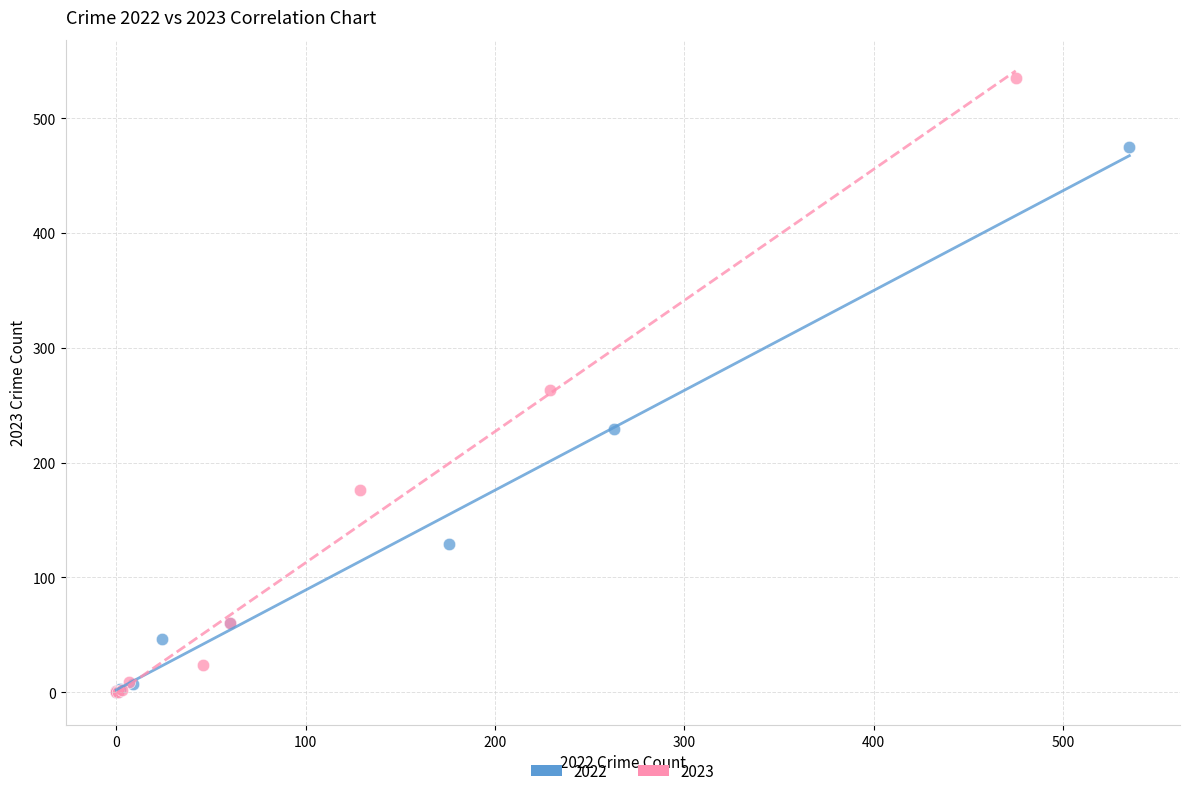

Which series has the widest spread of Y values?

2023